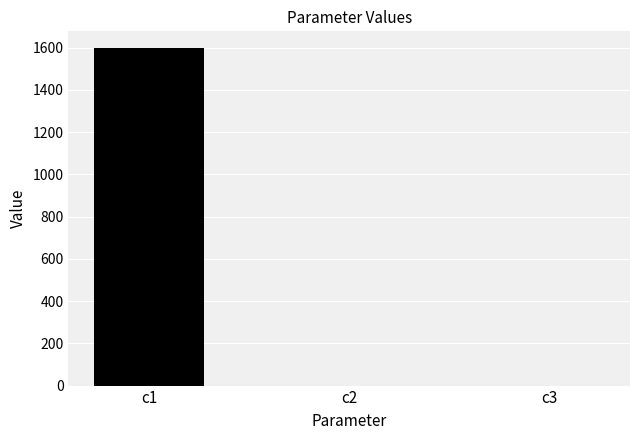

Is it true that the value at c1 is 1597.8?

True